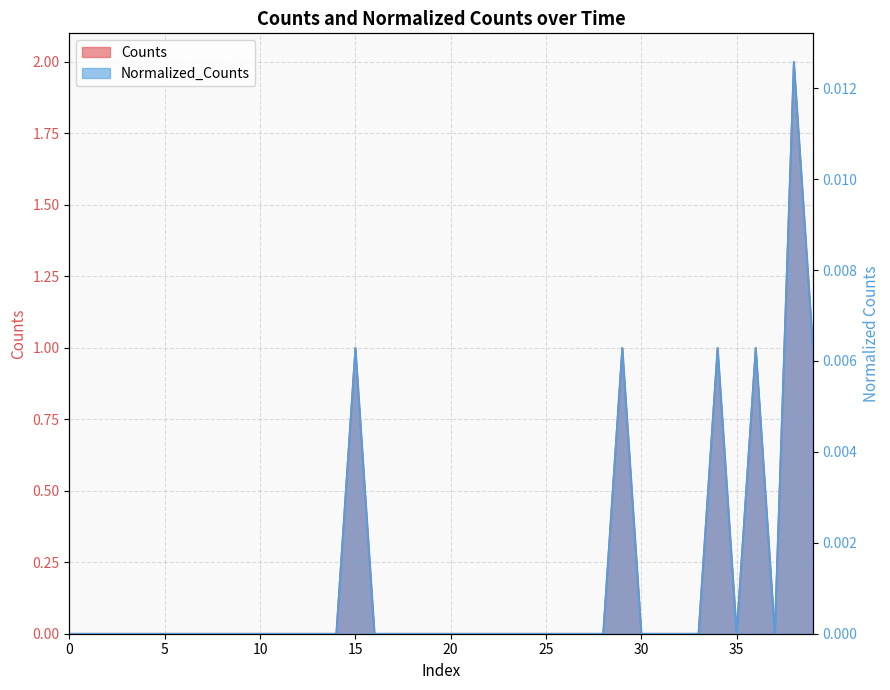

True or false: Normalized_Counts and Counts intersect in this chart.

False